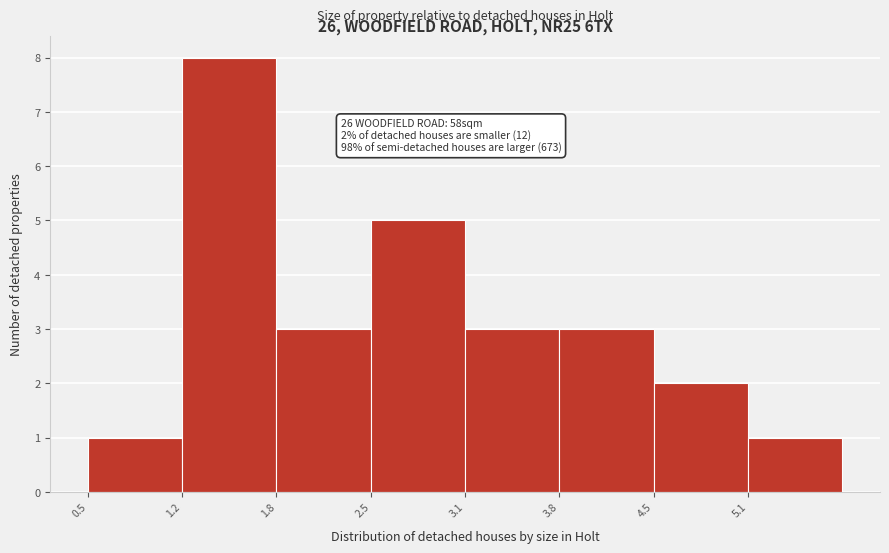

Which range on the x-axis has the tallest bar?

1.2 to 1.8